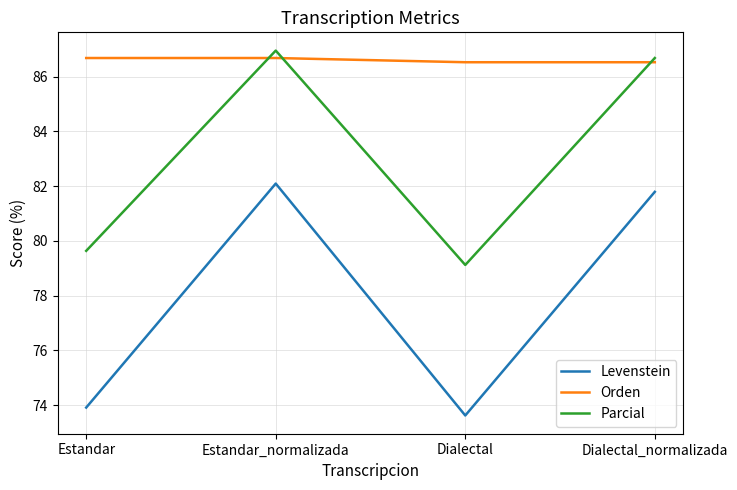

Count the number of data series in this chart.

3